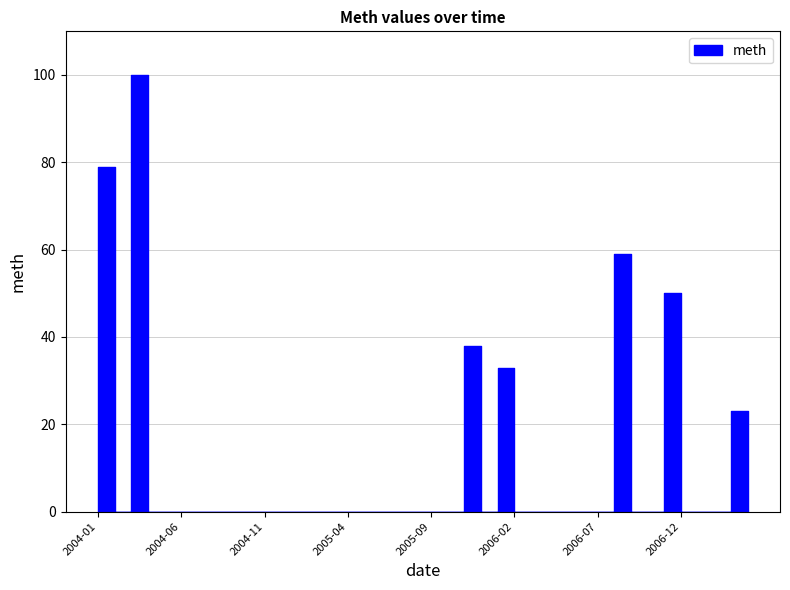

How many distinct data groups are displayed?

1